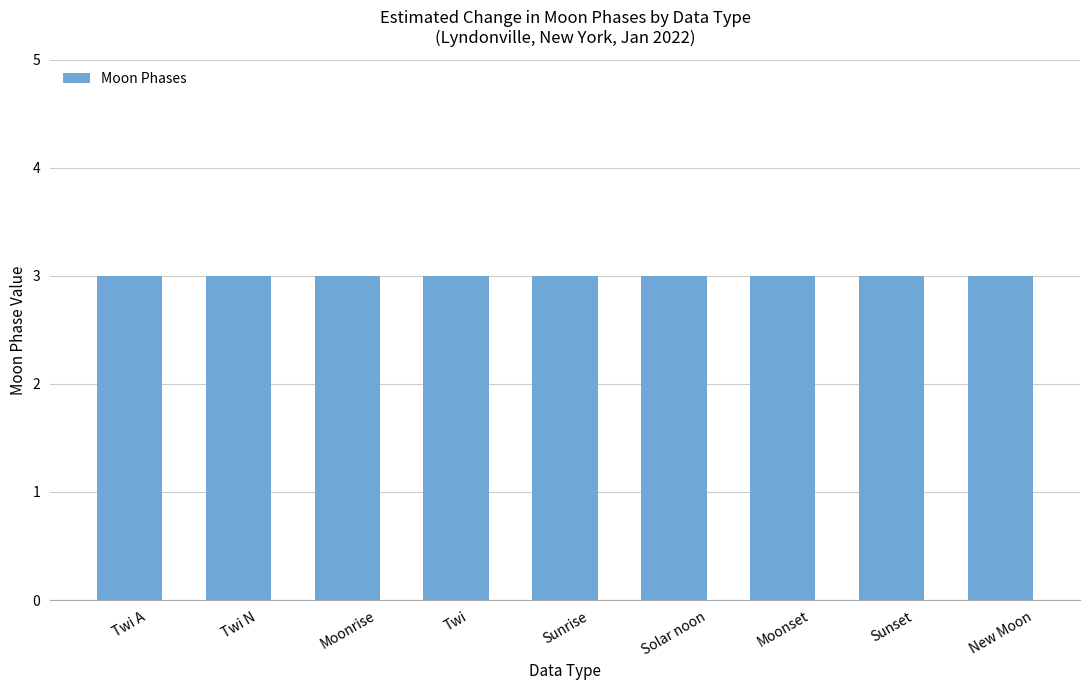

Which category has the lowest value across all series?

Twi A